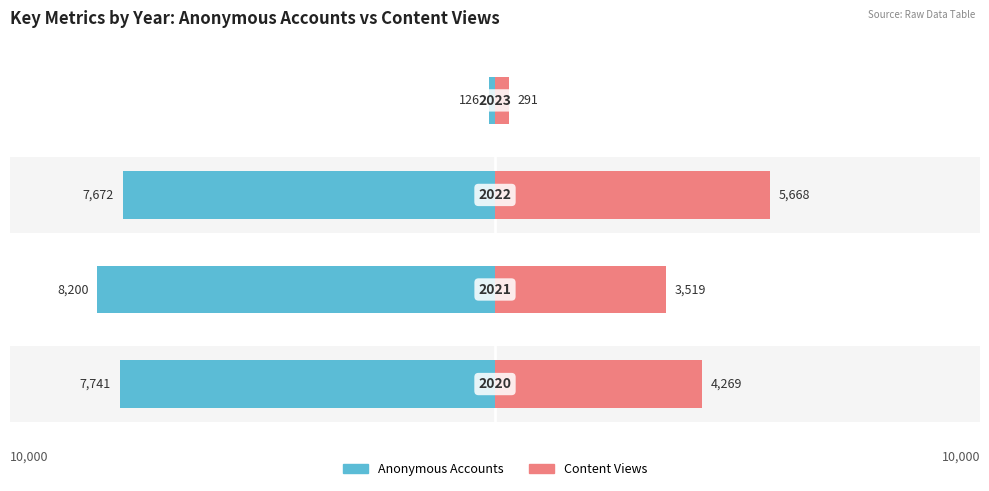

Read the Anonymous Accounts value at 1.

-8200